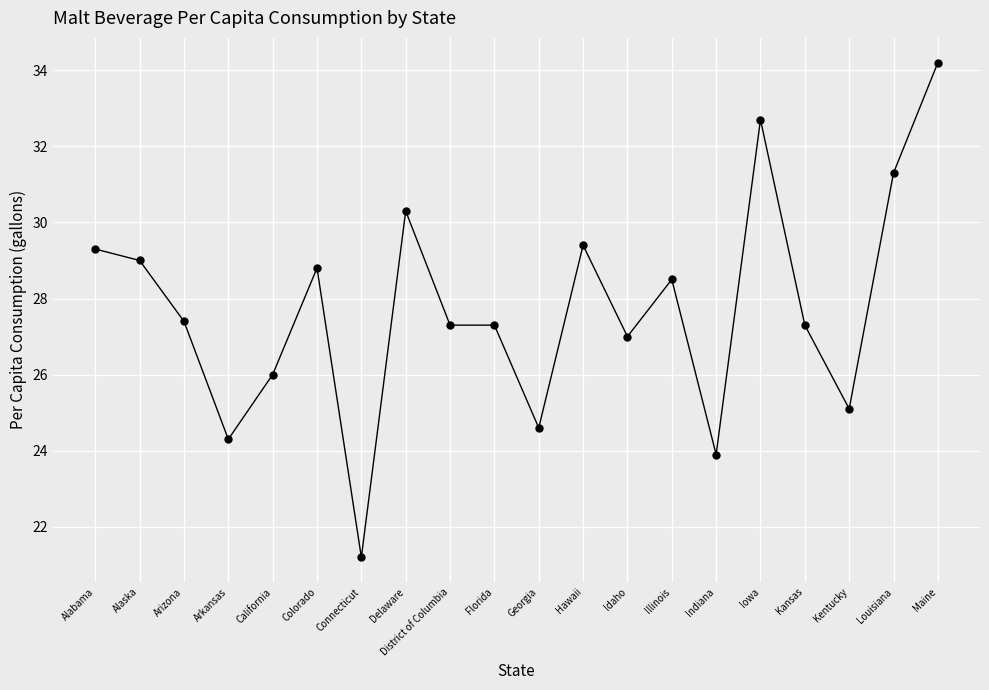

What position from the right is Kentucky?

3